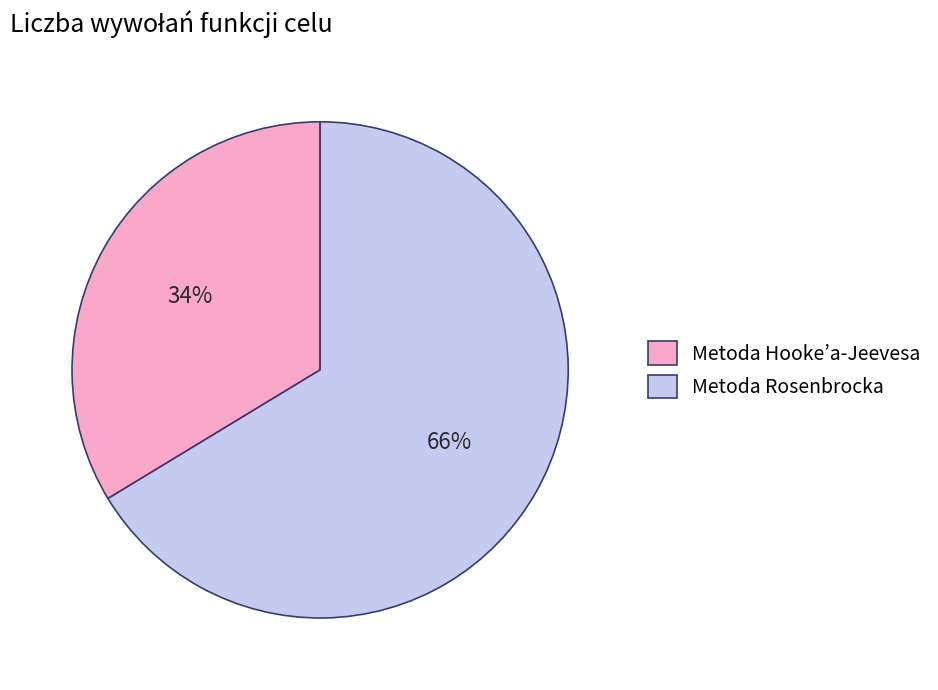

How many segments does this pie chart have?

2